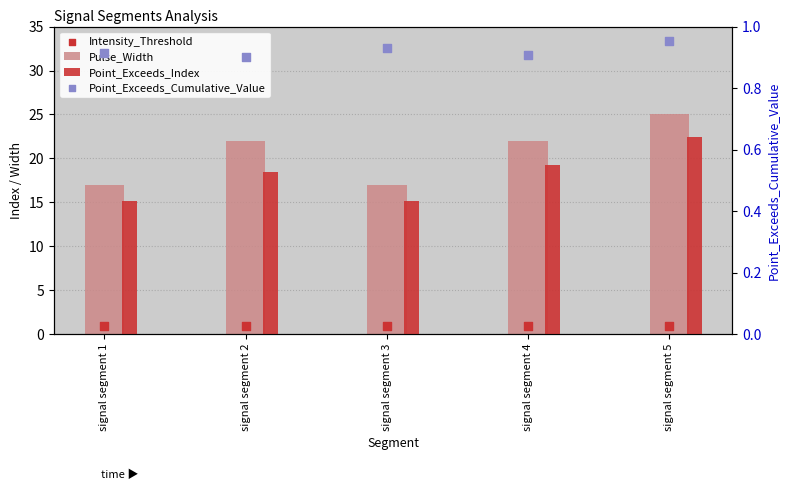

Which series has the largest Y range (max minus min)?

Pulse_Width